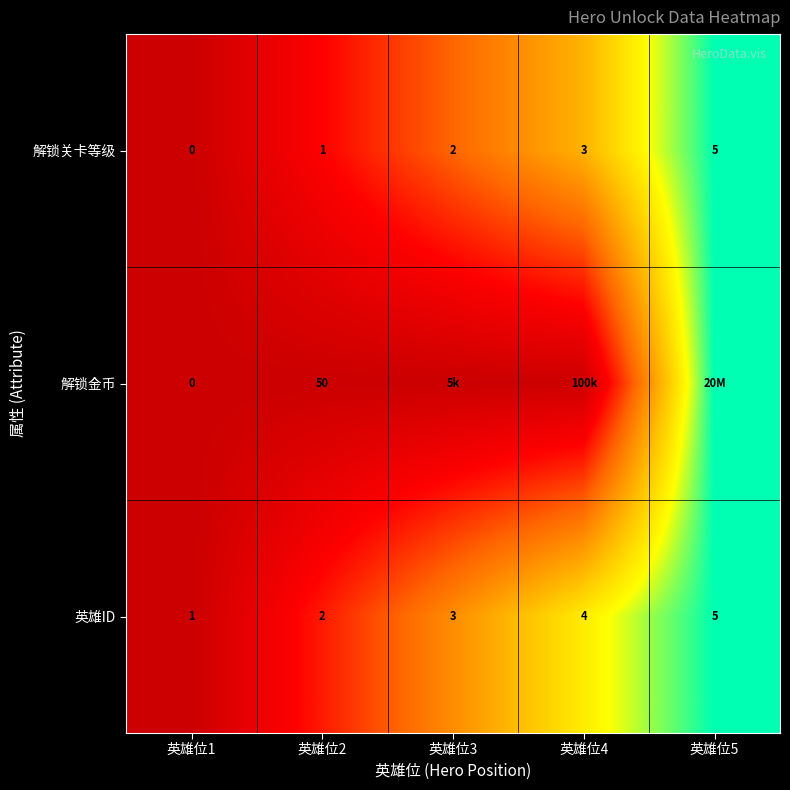

Is the value of 解锁关卡等级 at 英雄位2 greater than the value of 解锁金币 at 英雄位2?

No